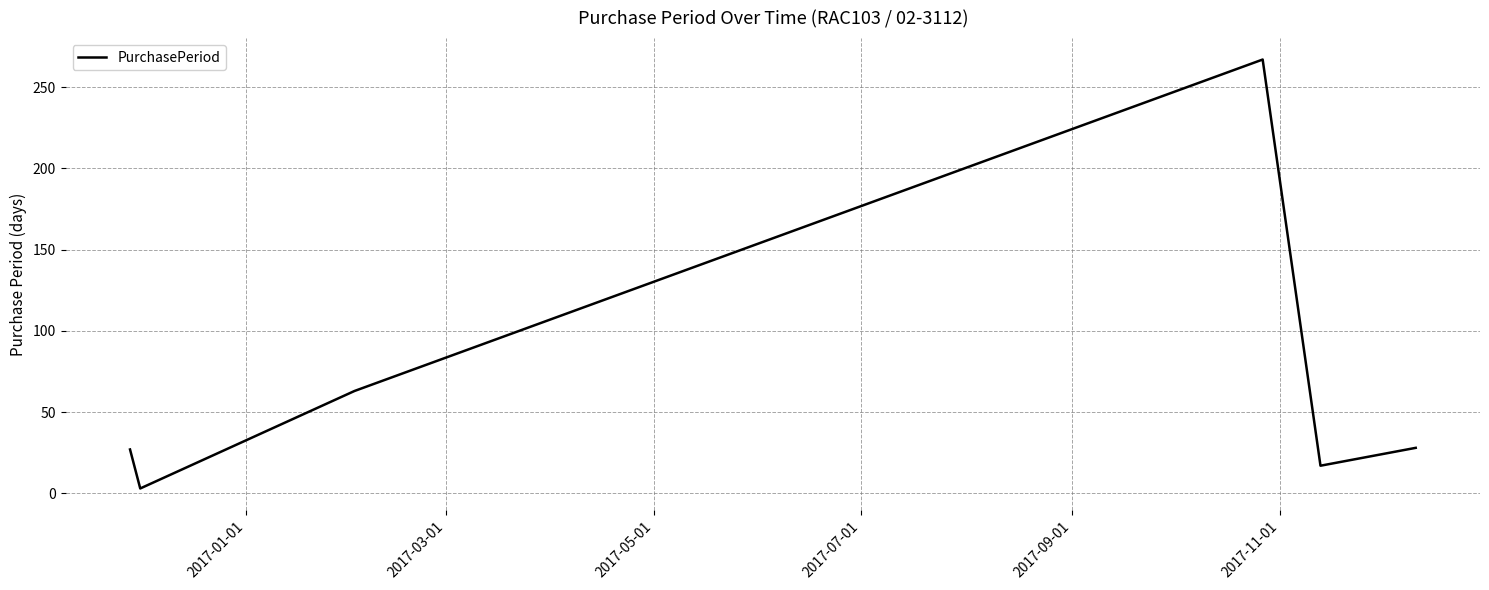

What is the maximum value shown in the chart?

267